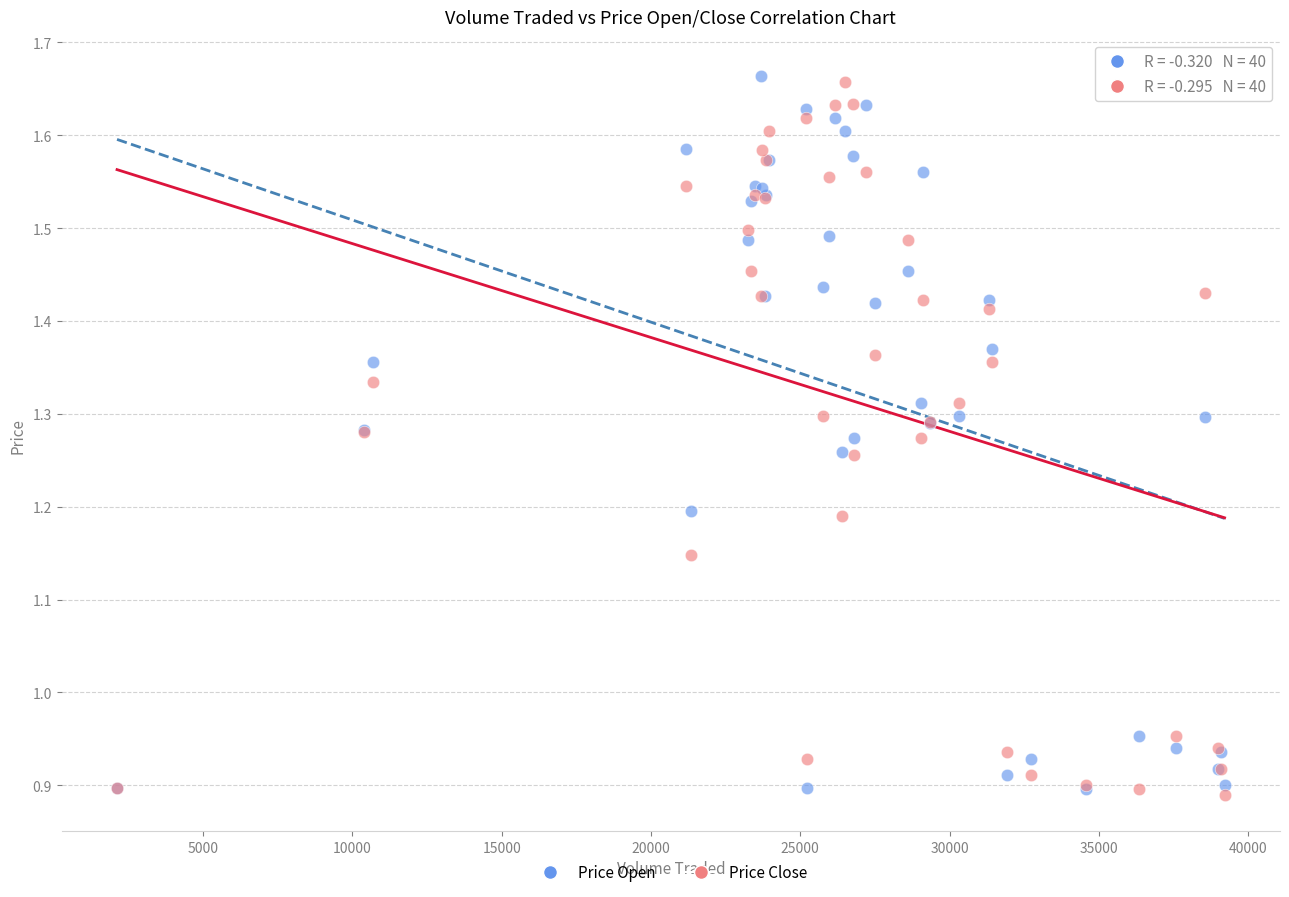

What are all the series names shown in the legend?

Price Open, Price Close